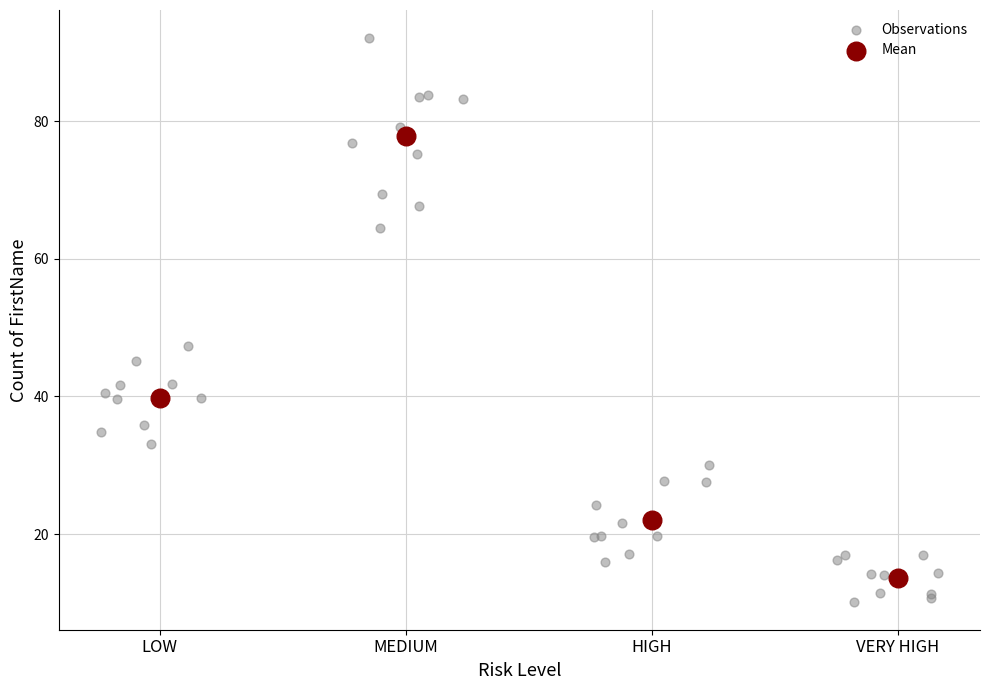

Which series has the widest spread of Y values?

Observations